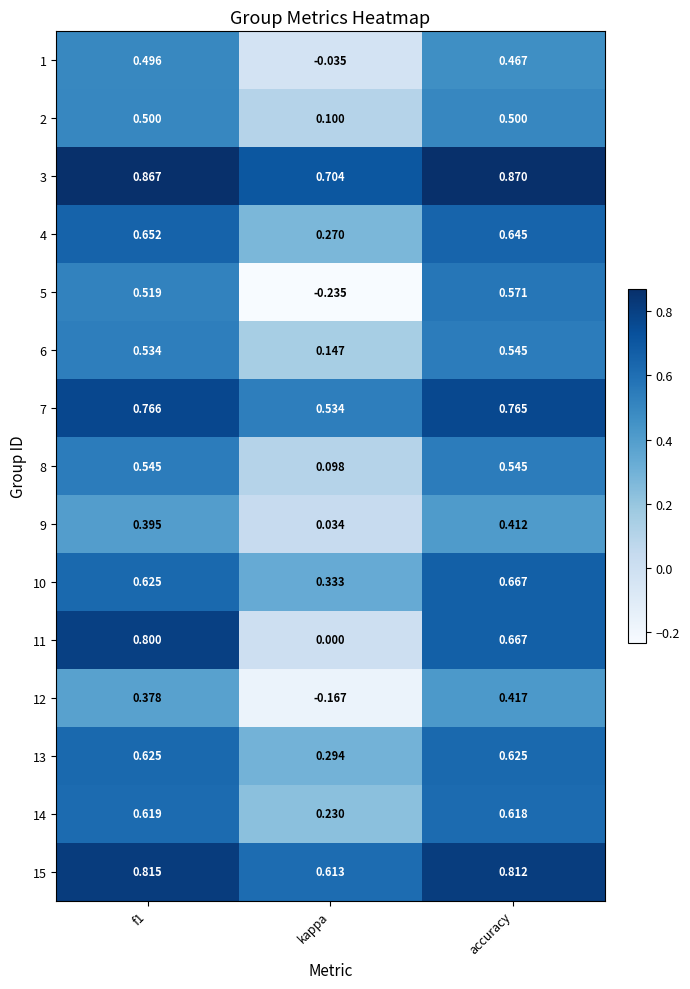

At which category does the chart reach its peak across all series?

accuracy